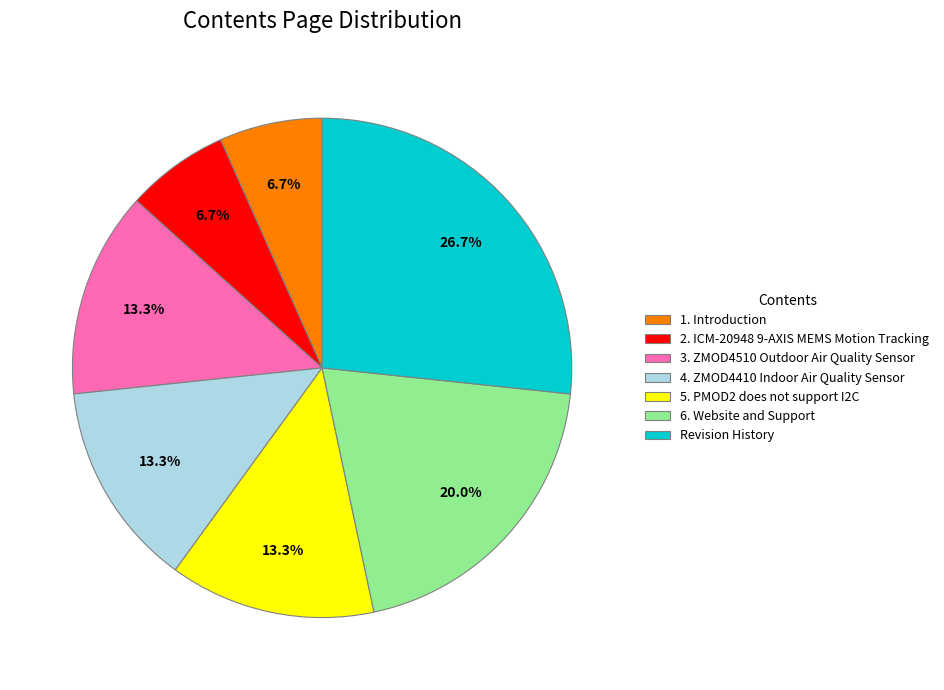

Combined, what portion of the pie is 4. ZMOD4410 Indoor Air Quality Sensor and 2. ICM-20948 9-AXIS MEMS Motion Tracking?

20.0%